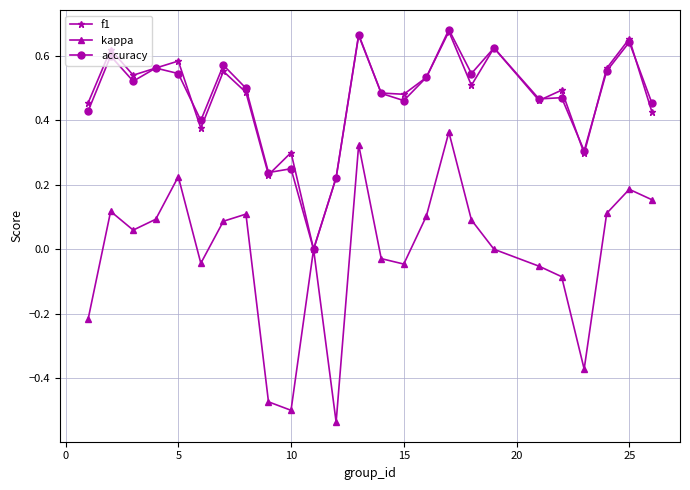

How many interior local peaks does the kappa series have?

7